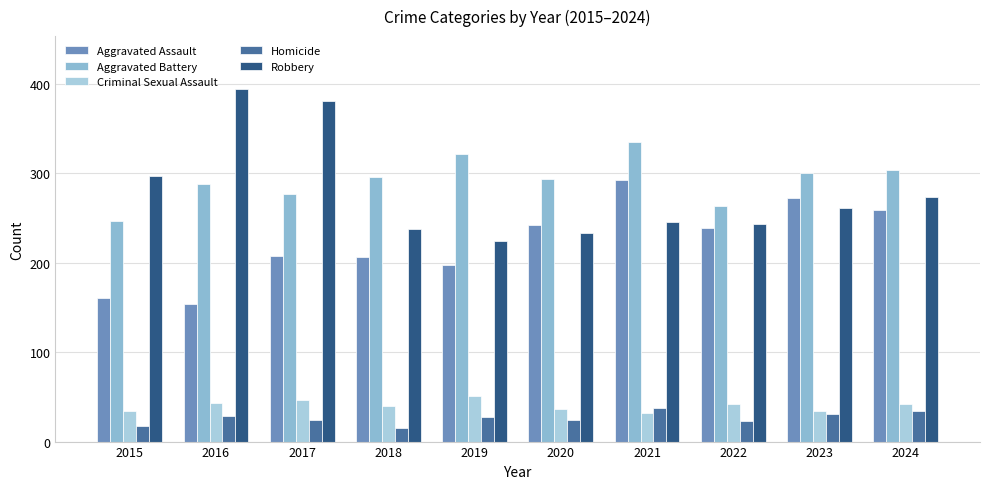

How many values in the Aggravated Battery series are below 296?

5